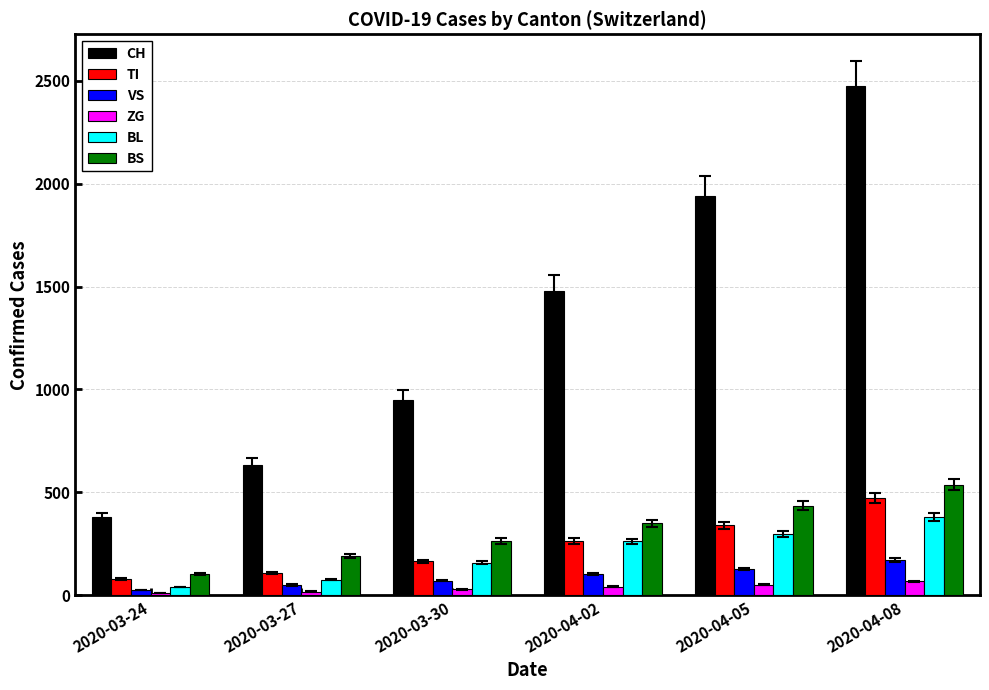

What is the difference between the maximum and minimum values in the CH series?

2092